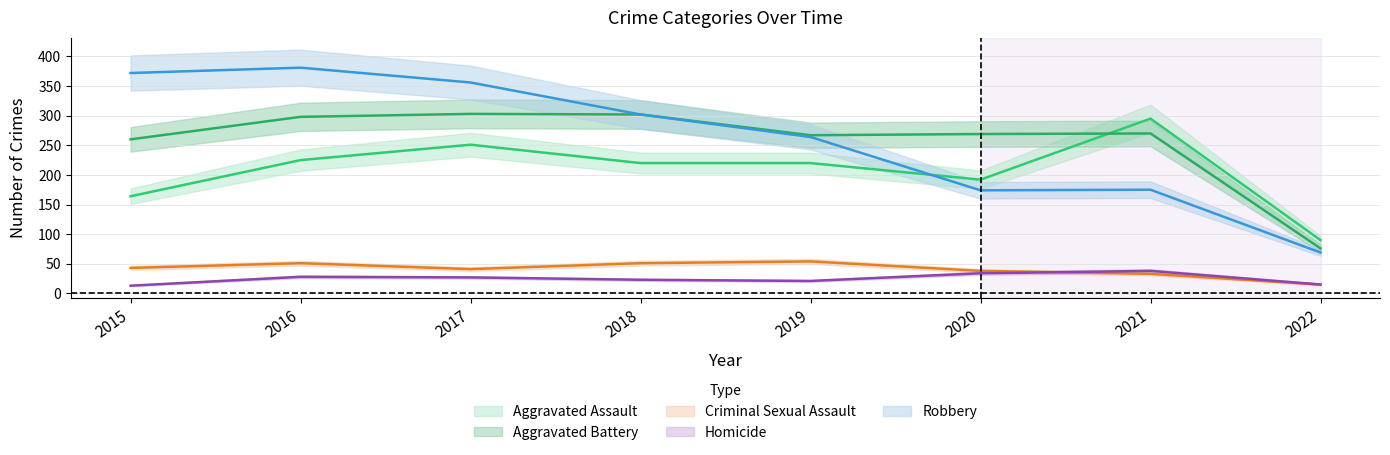

True or false: Robbery and Aggravated Battery intersect in this chart.

False